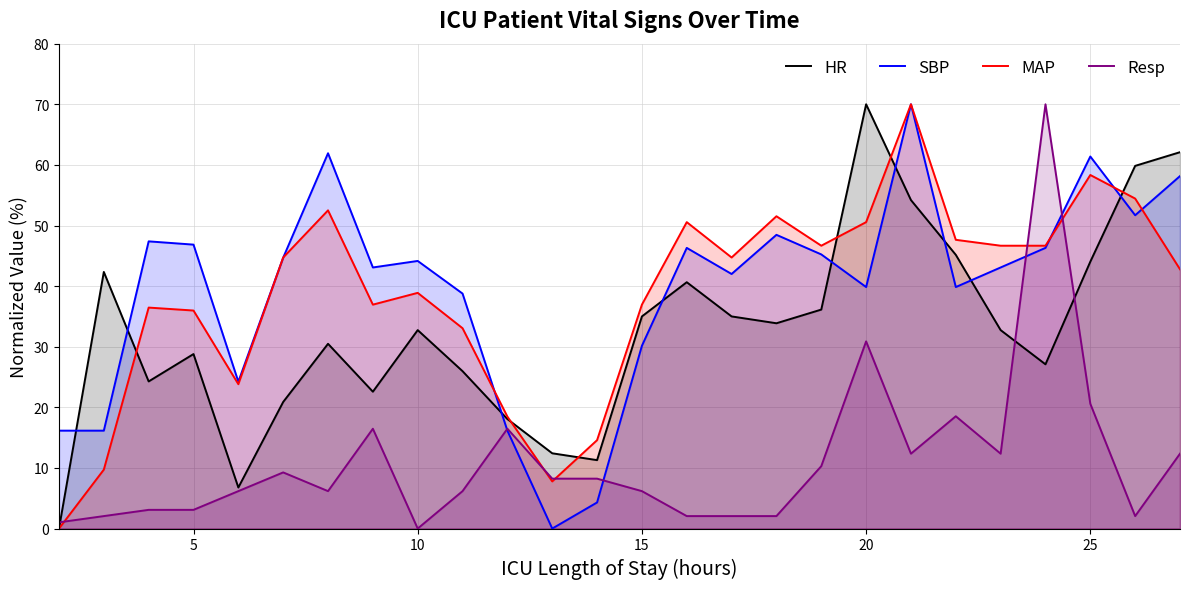

Does the chart display data point markers on the line(s)?

No